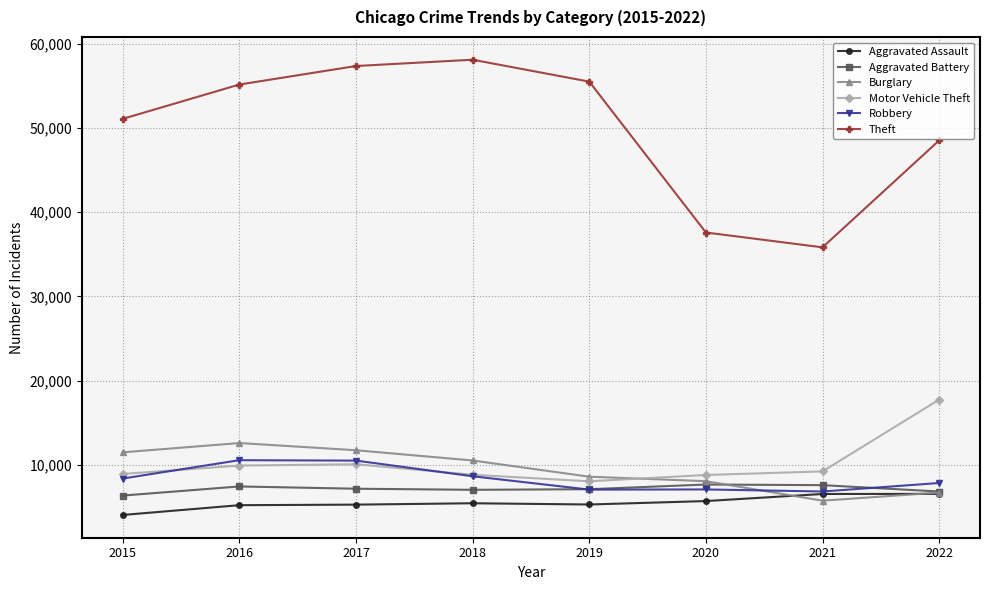

The value of Burglary at 2017 is 19161. True or false?

False